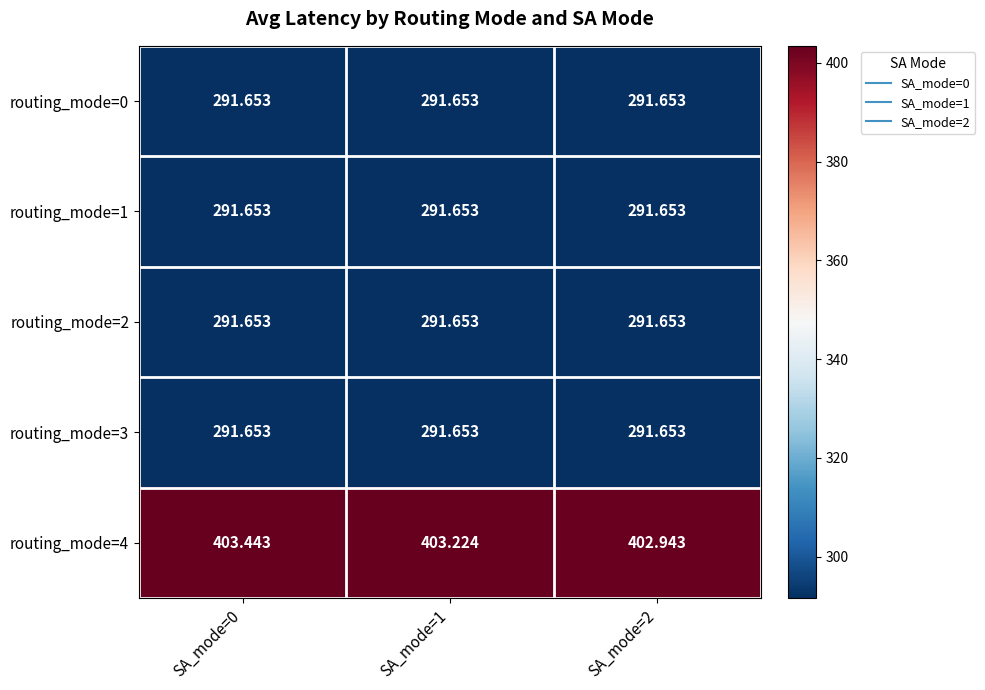

At which category is the sum across all series the highest?

SA_mode=0